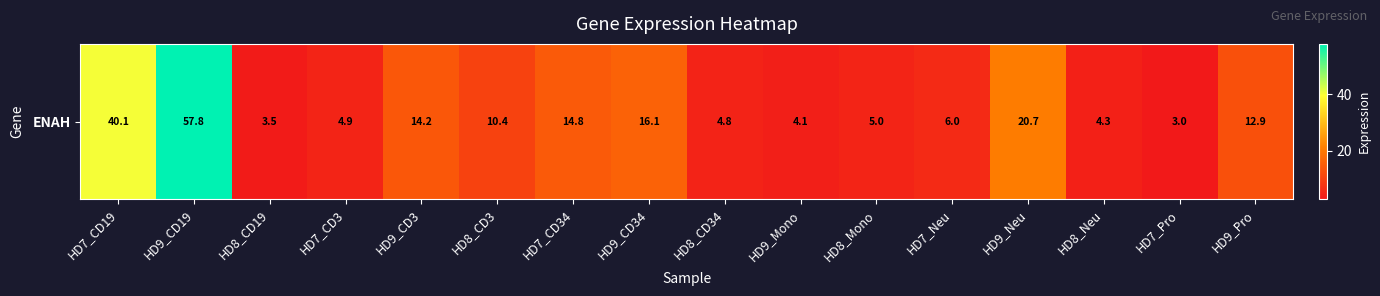

What is the average value?

13.9